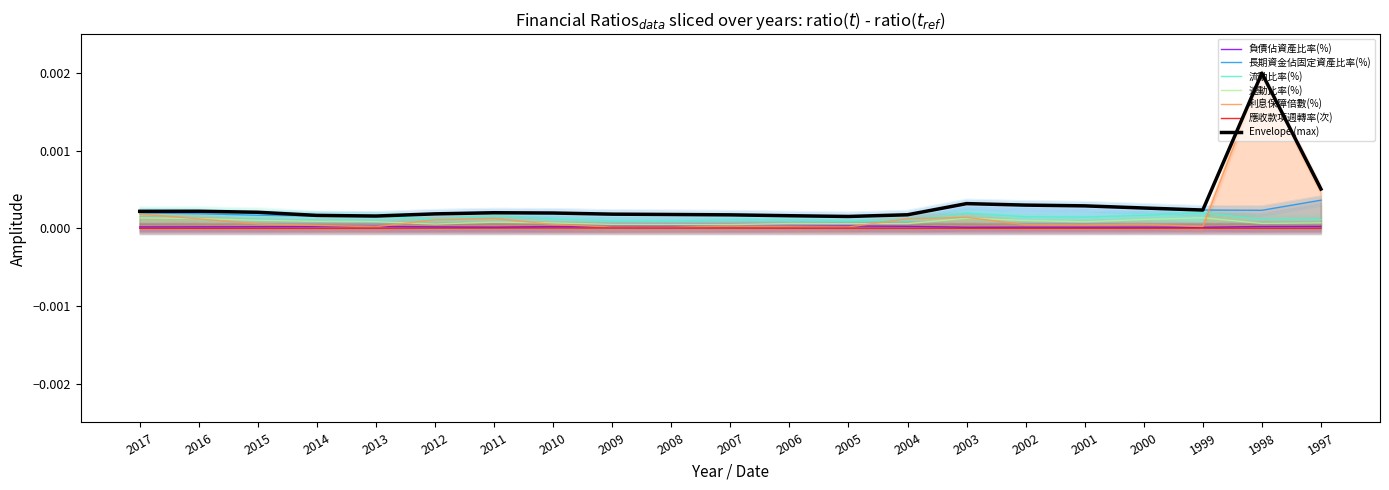

At which category does 應收款項週轉率(次) reach its first local valley?

2016